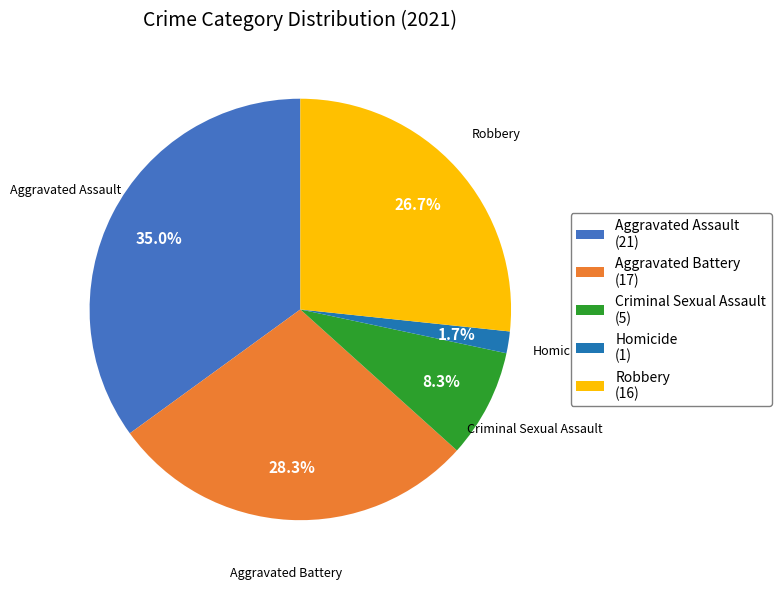

Rank the categories by value from highest to lowest.

Aggravated Assault, Aggravated Battery, Robbery, Criminal Sexual Assault, Homicide